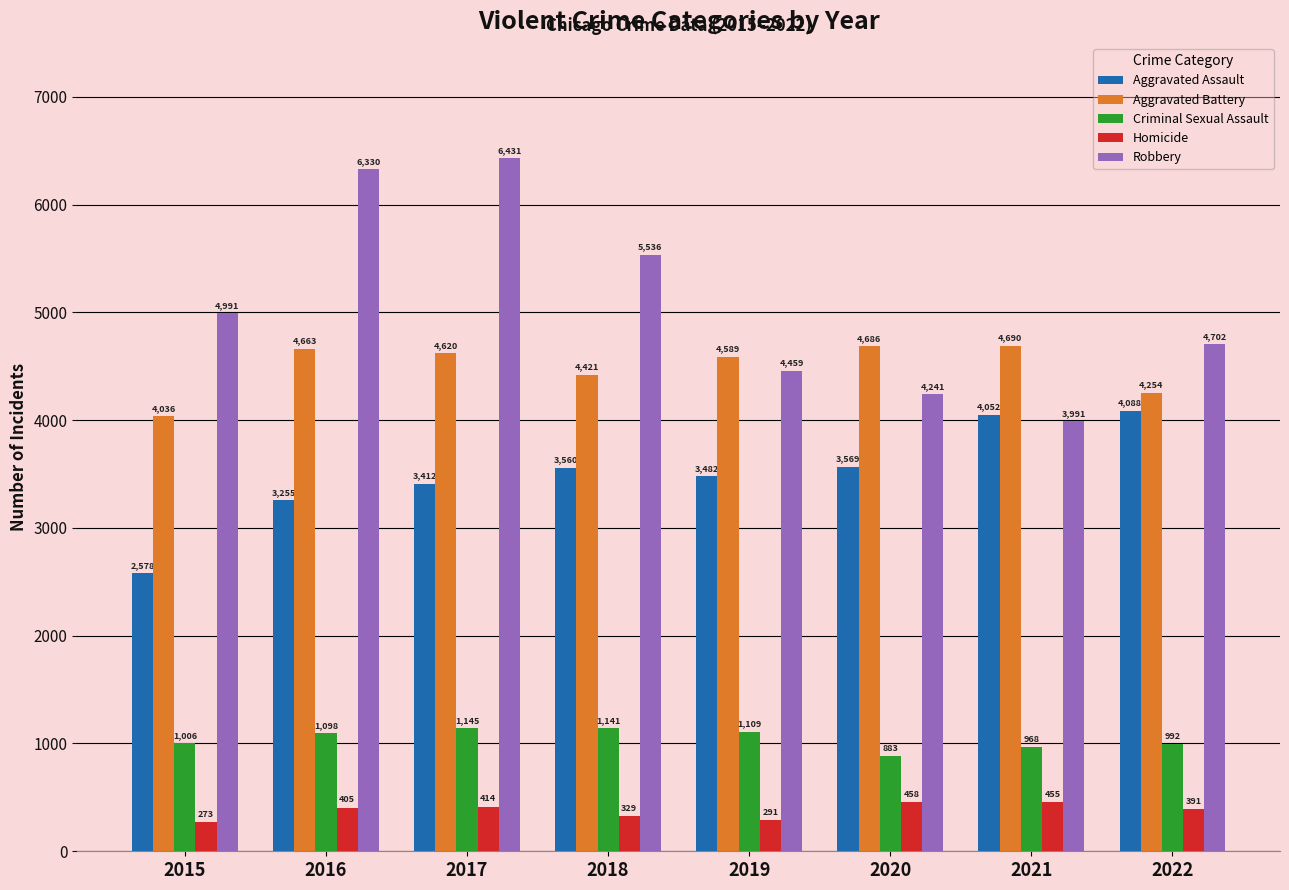

True or false: Aggravated Assault has a value of 1378 at 2021.

False